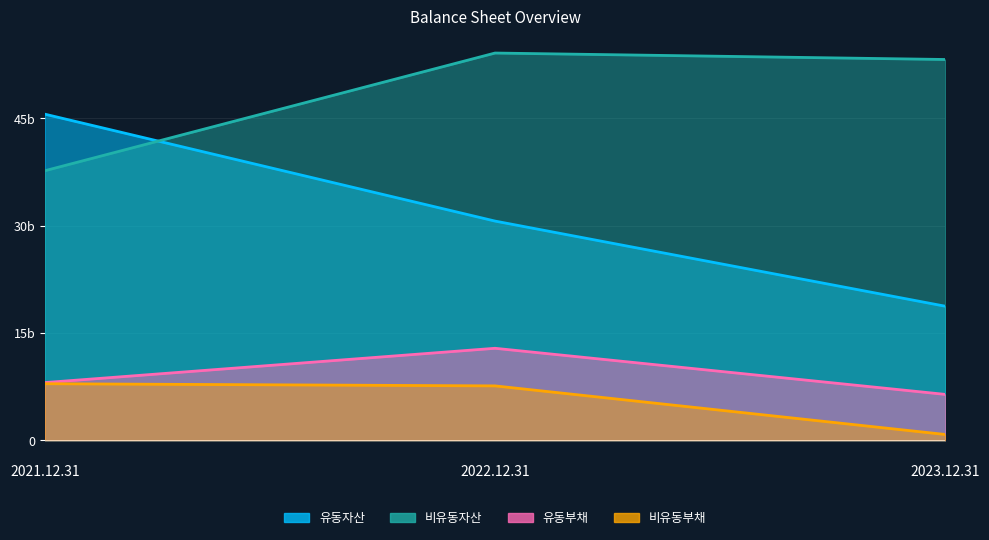

Where is 유동부채 nearest to the value 9626068322?

2021.12.31